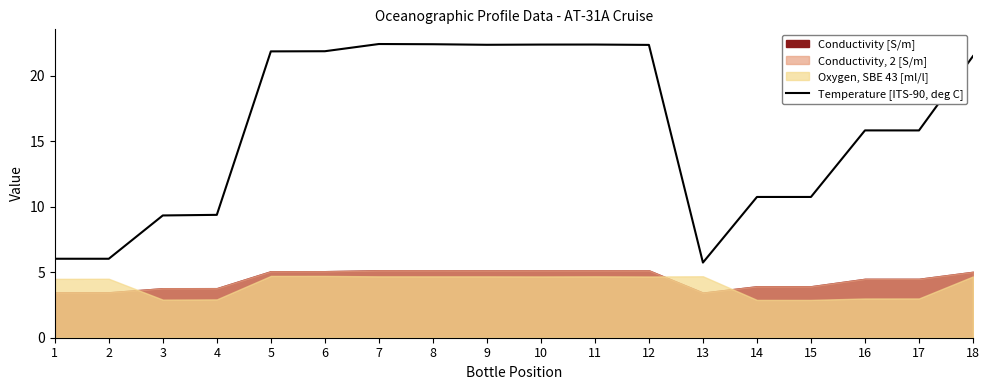

Where is the first local minimum?

2